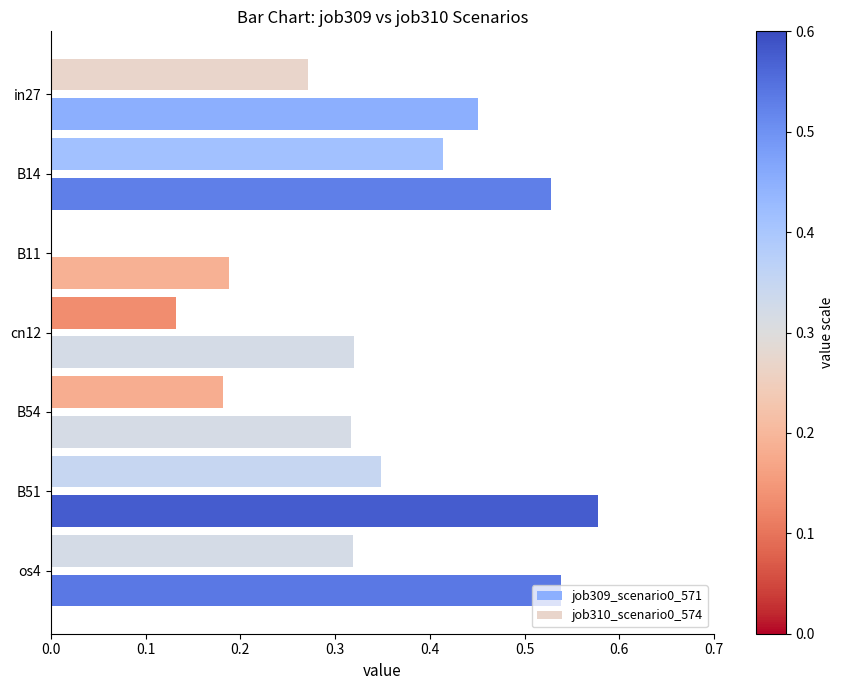

At how many categories does at least one series exceed 0?

7